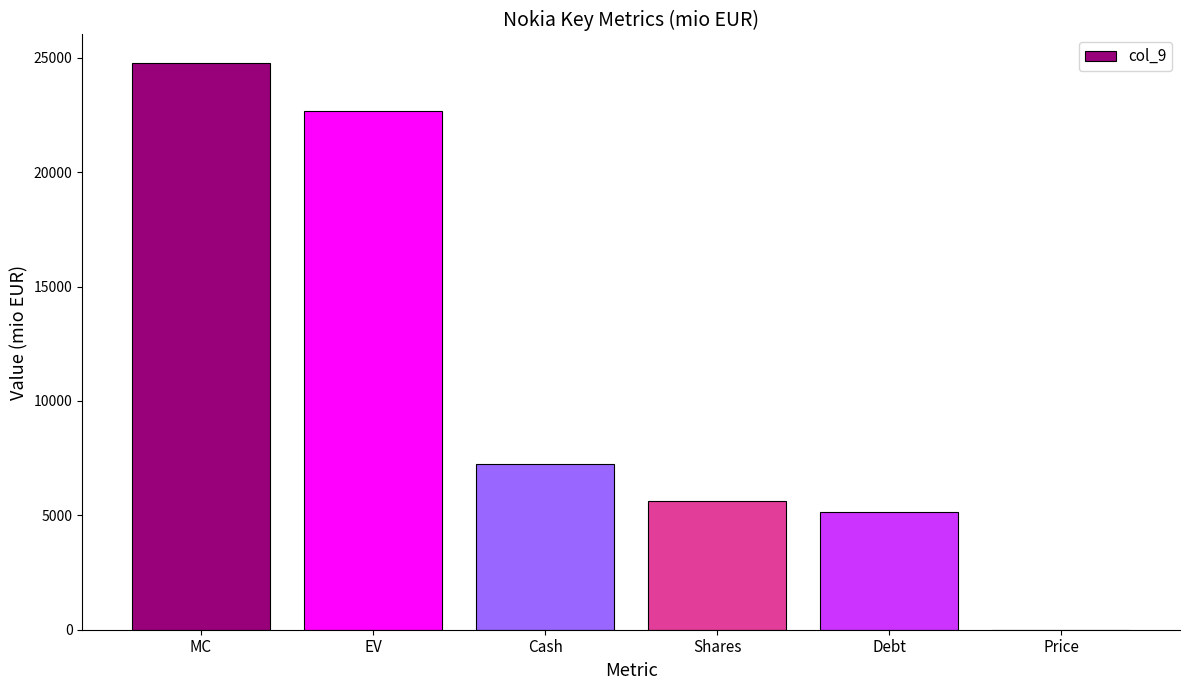

The value at MC is 38111.0. True or false?

False